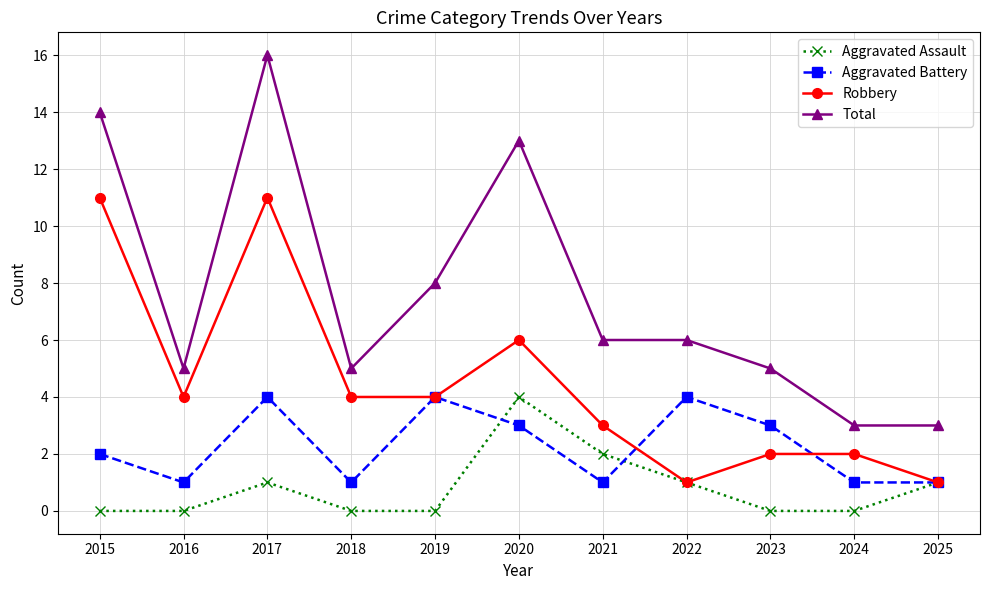

True or false: Aggravated Assault has more than 1 interior local peaks.

True